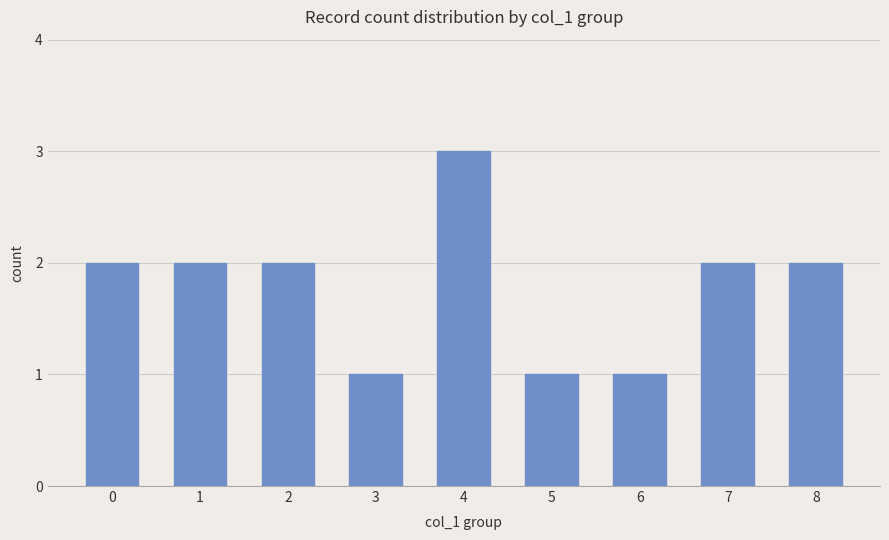

Does the chart contain any negative values?

No